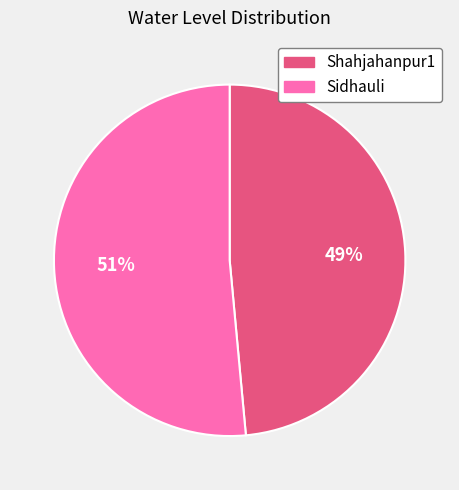

Count the number of slices in the pie.

2